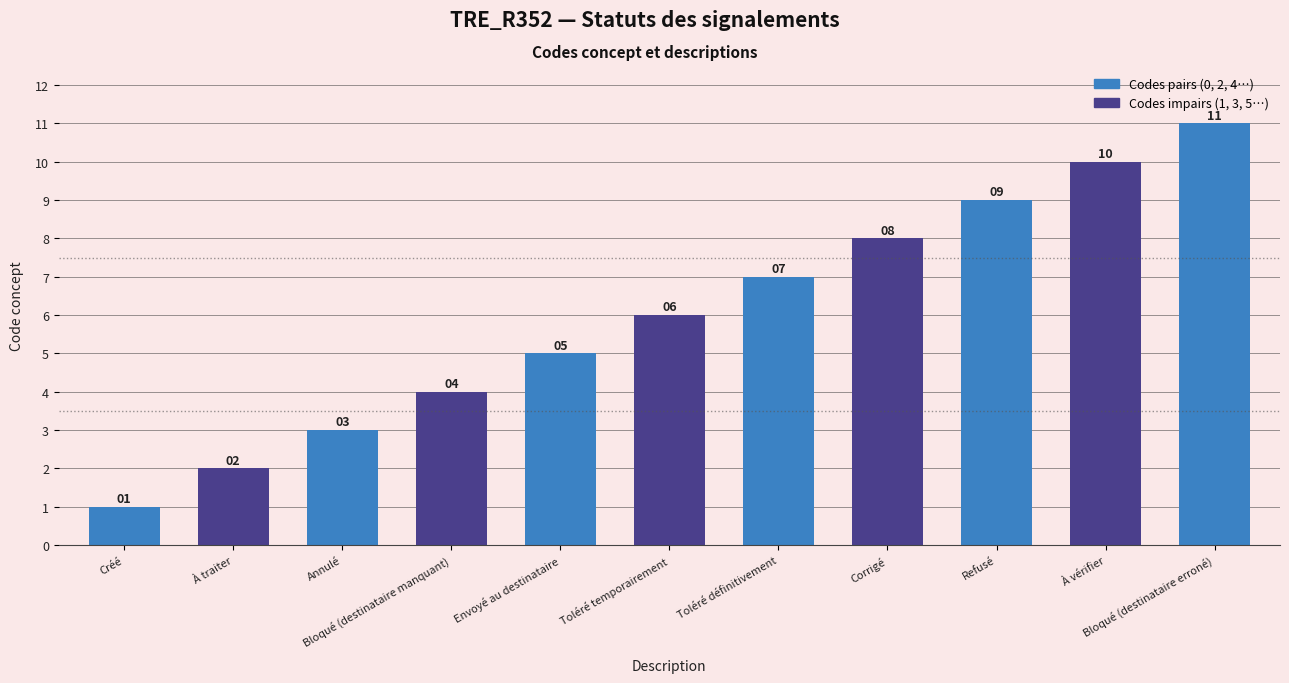

List the labels in order of value, smallest first.

Créé, À traiter, Annulé, Bloqué (destinataire manquant), Envoyé au destinataire, Toléré temporairement, Toléré définitivement, Corrigé, Refusé, À vérifier, Bloqué (destinataire erroné)